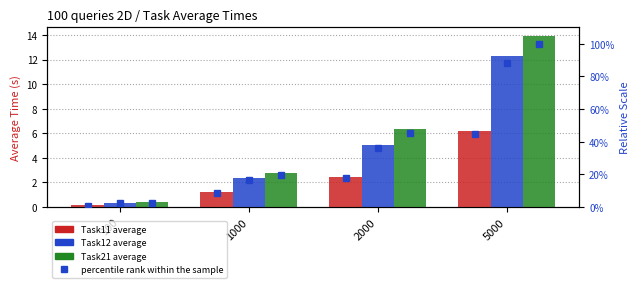

How many categories are shown in the chart?

4